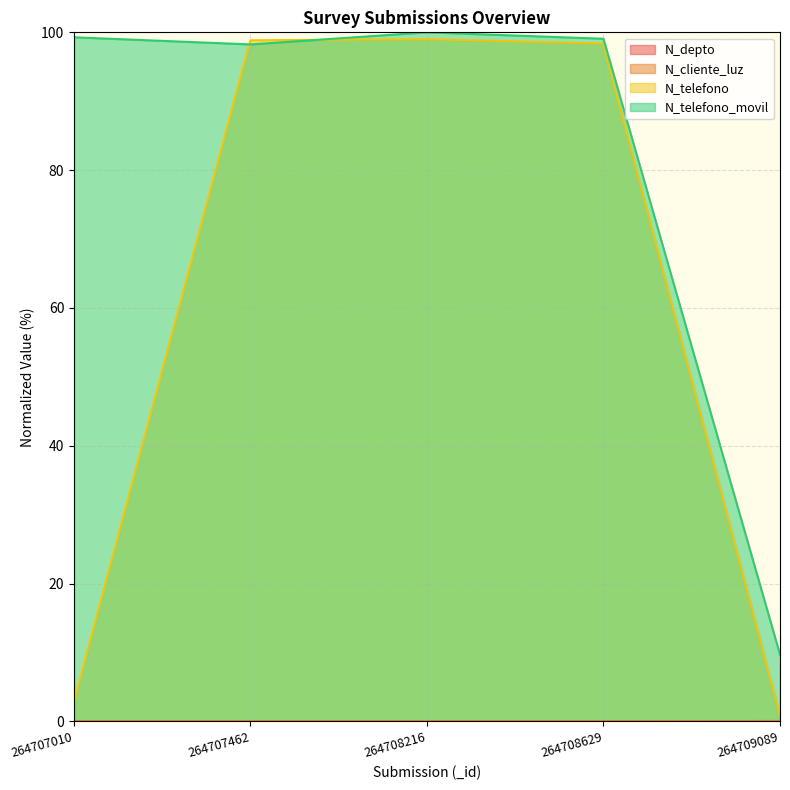

Which series has the largest total across all categories?

N_telefono_movil